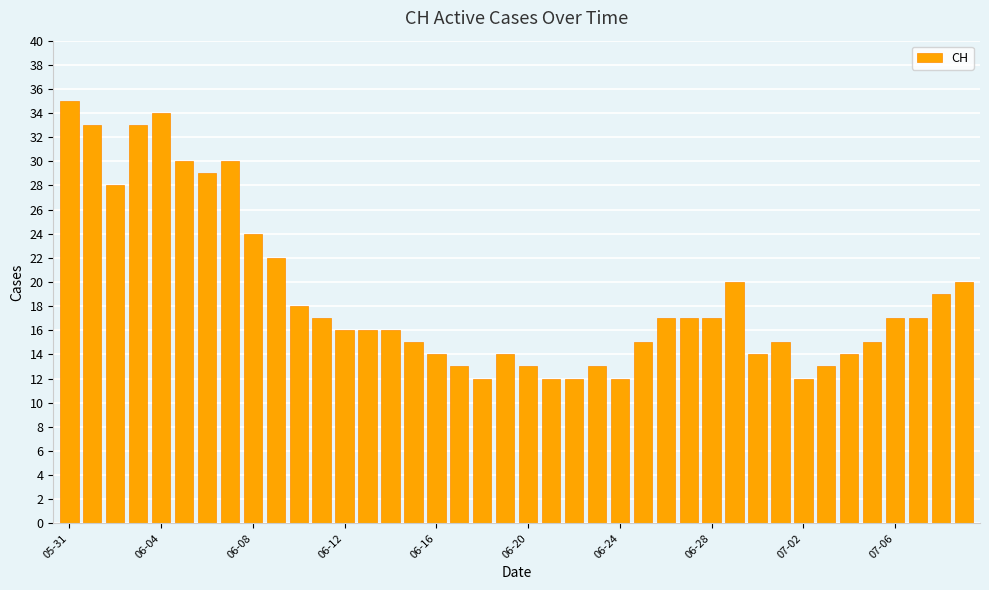

What is the average value?

19